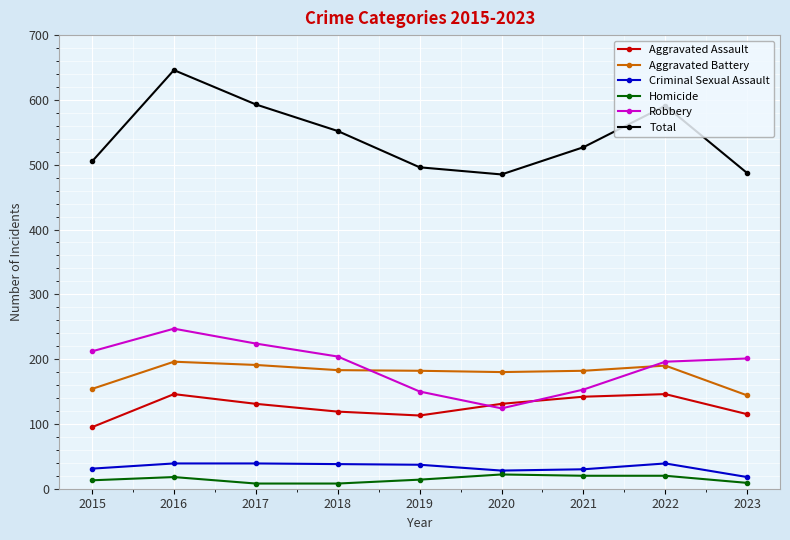

How many lines are shown in the chart?

6